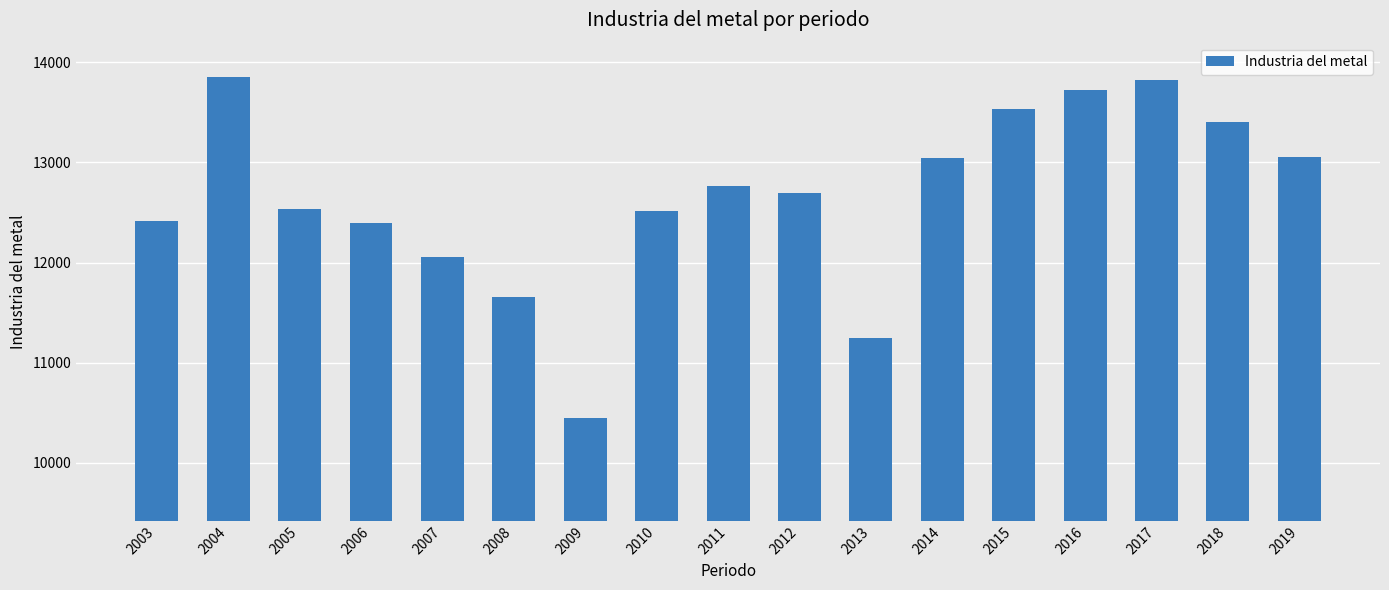

What is the value of the 16th bar from the left?

13401.9